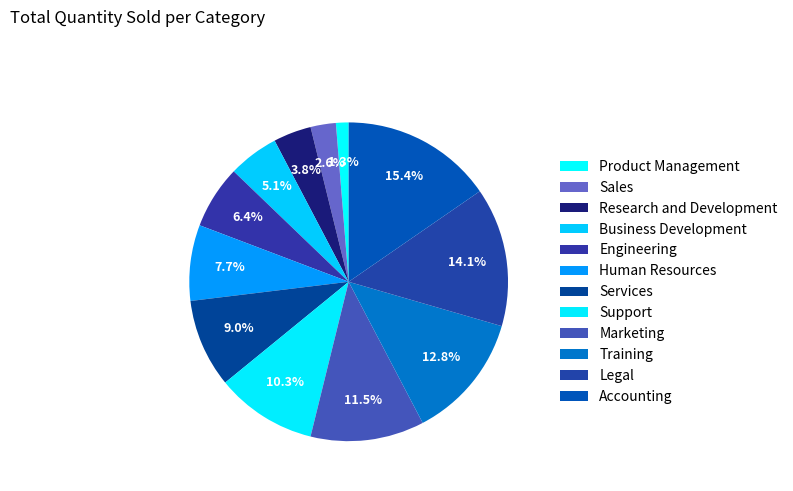

Is Accounting the majority of the pie?

No